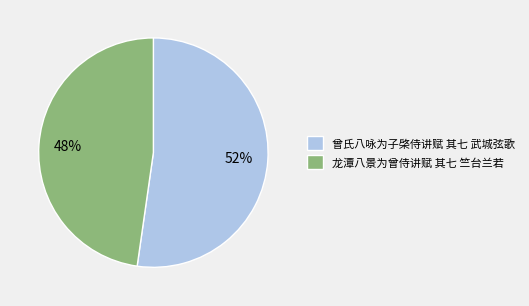

To the nearest percent, what is the combined percentage of 曾氏八咏为子棨侍讲赋 其七 武城弦歌 and 龙潭八景为曾侍讲赋 其七 竺台兰若?

100%